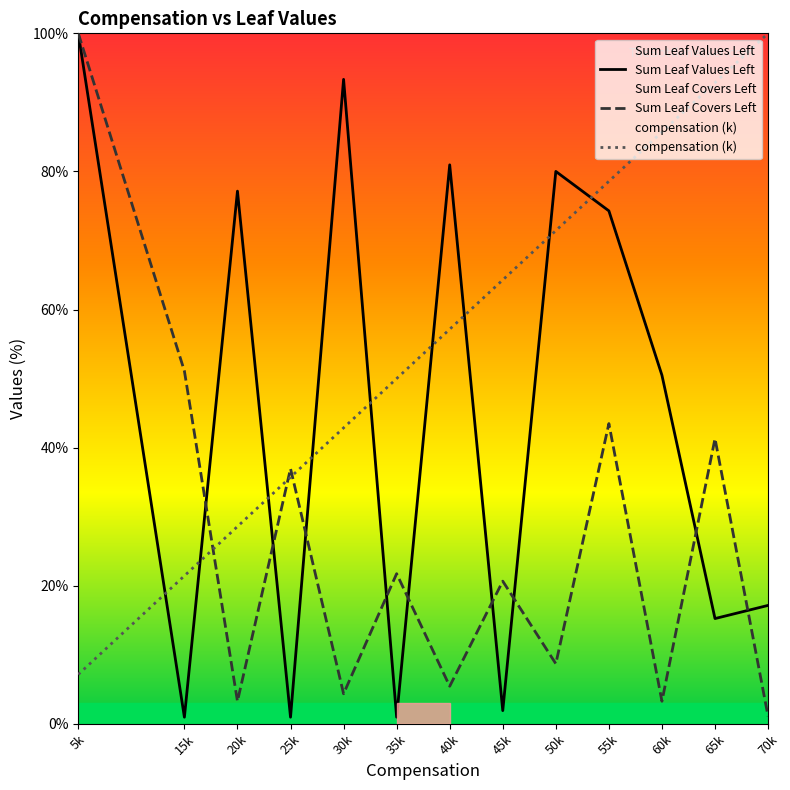

What is the difference between the maximum and minimum values in the Sum Leaf Values Left series?

99.0